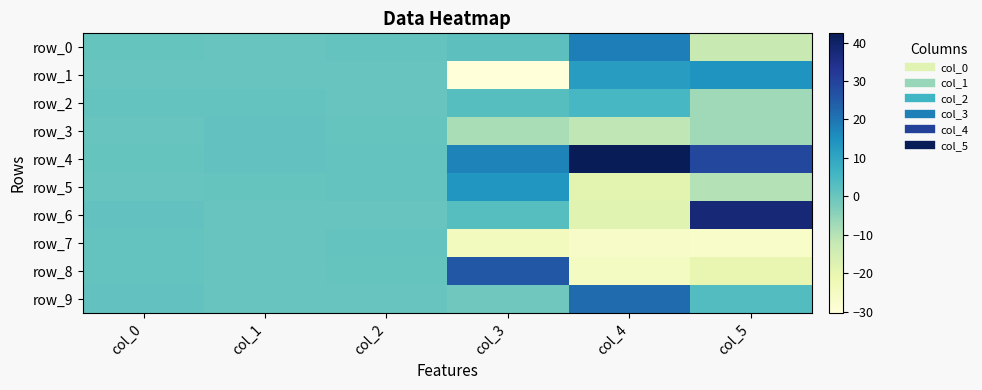

At how many categories does at least one series exceed -4?

6